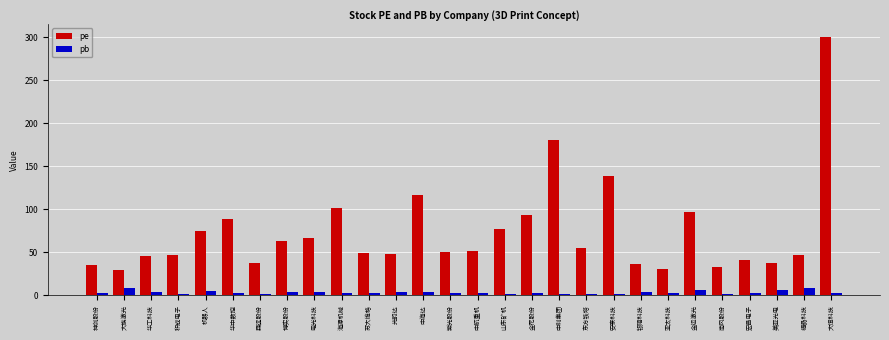

At how many categories does at least one series exceed 164?

2